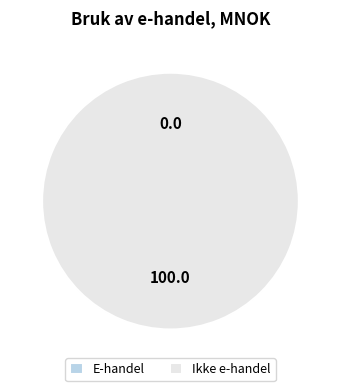

How many segments does this pie chart have?

2